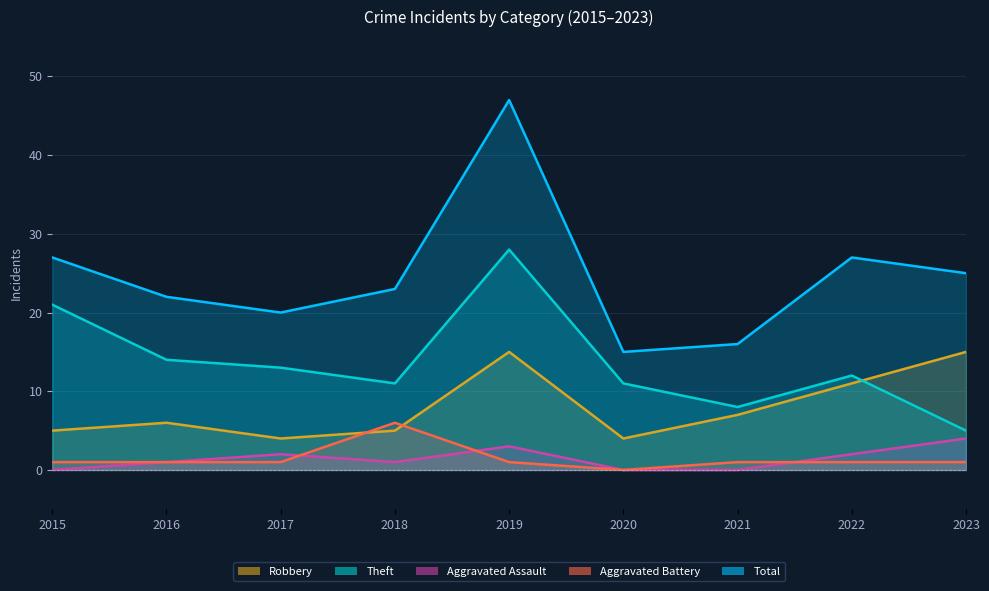

At 2017, list the series in order from largest to smallest.

Total, Theft, Robbery, Aggravated Assault, Aggravated Battery